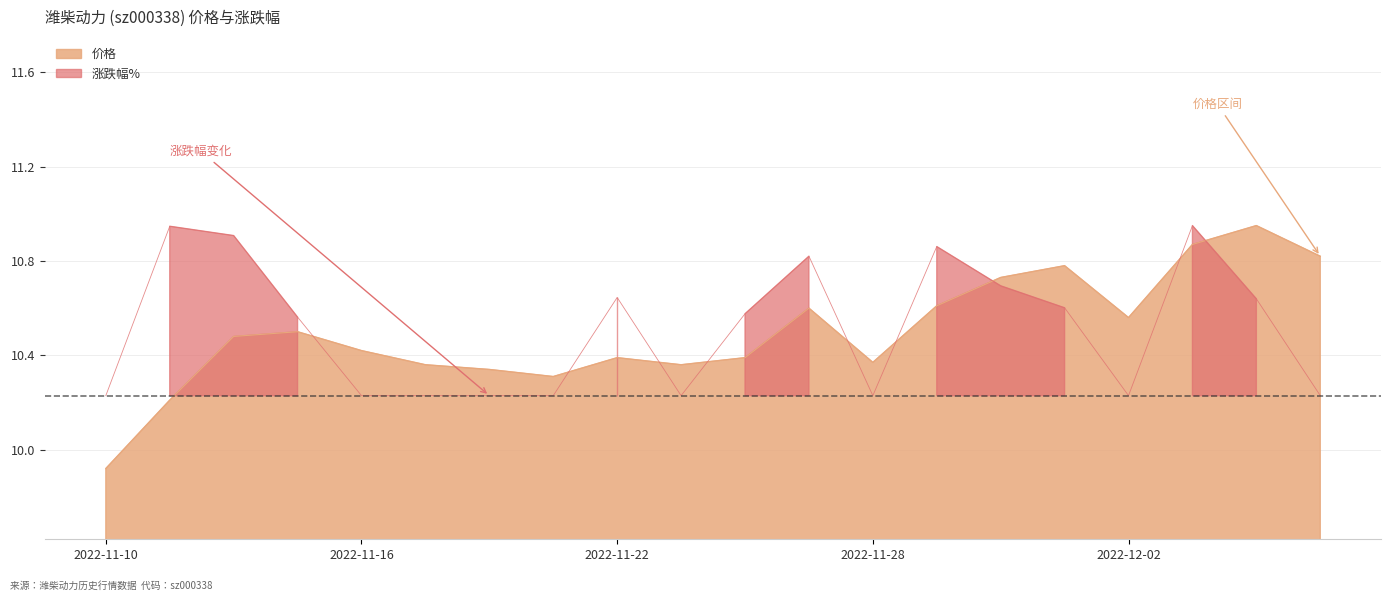

The chart shows a value of 10.9 at 2022-12-05. True or false?

True